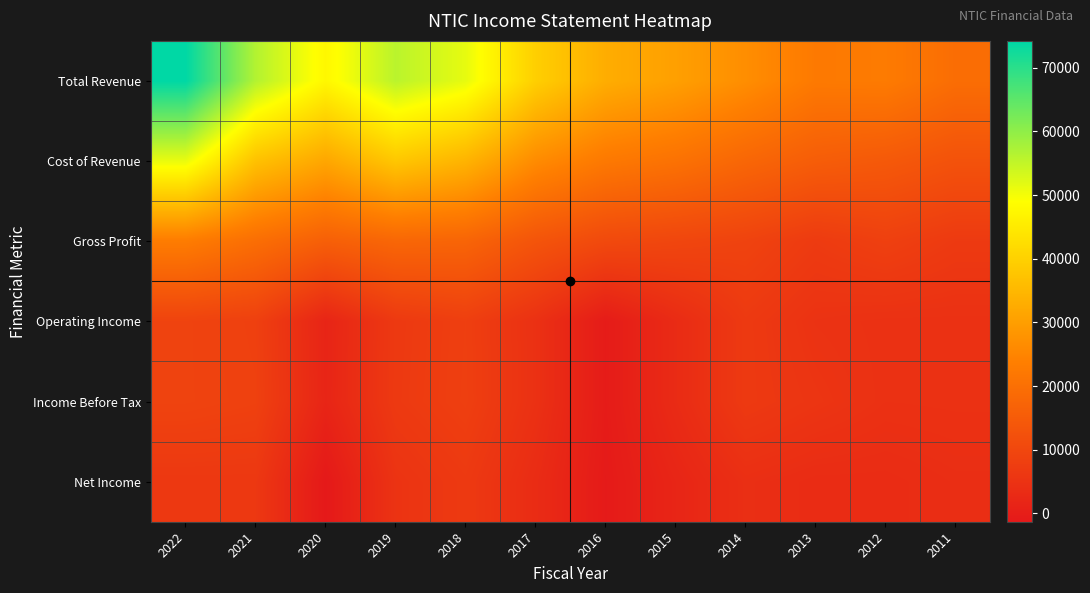

What is the total value across all series at 2019?

130100